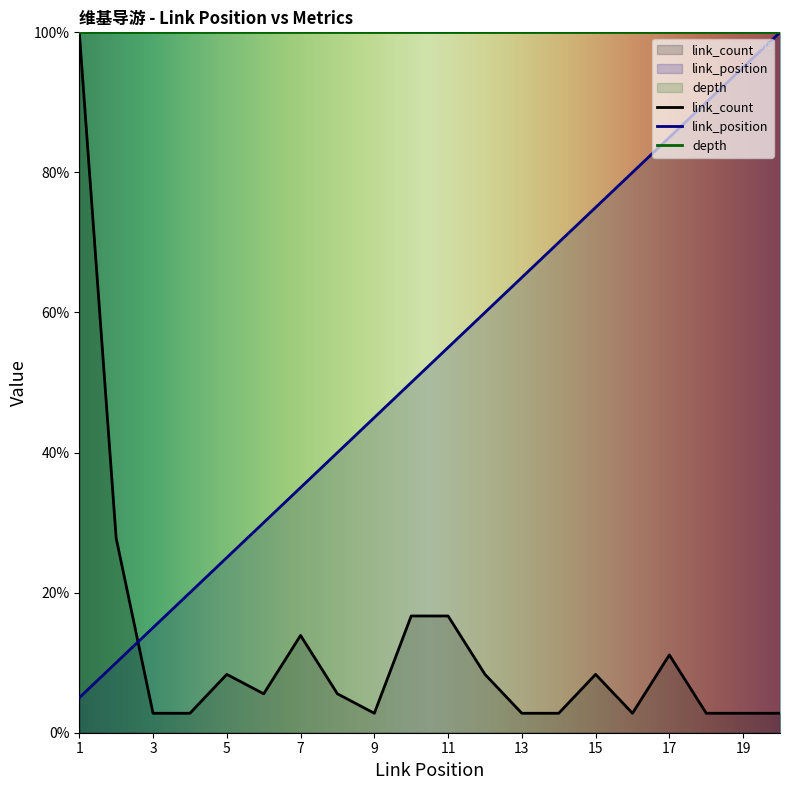

What is the total value across all series at 17?

196.1